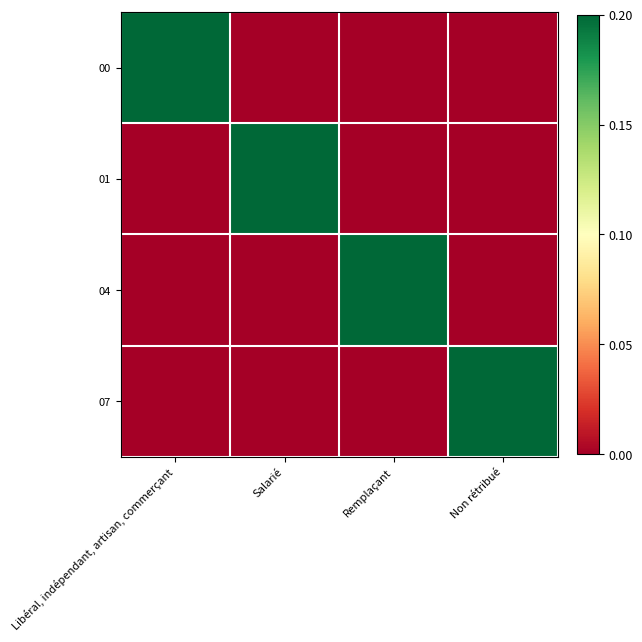

How many categories are shown in the chart?

4